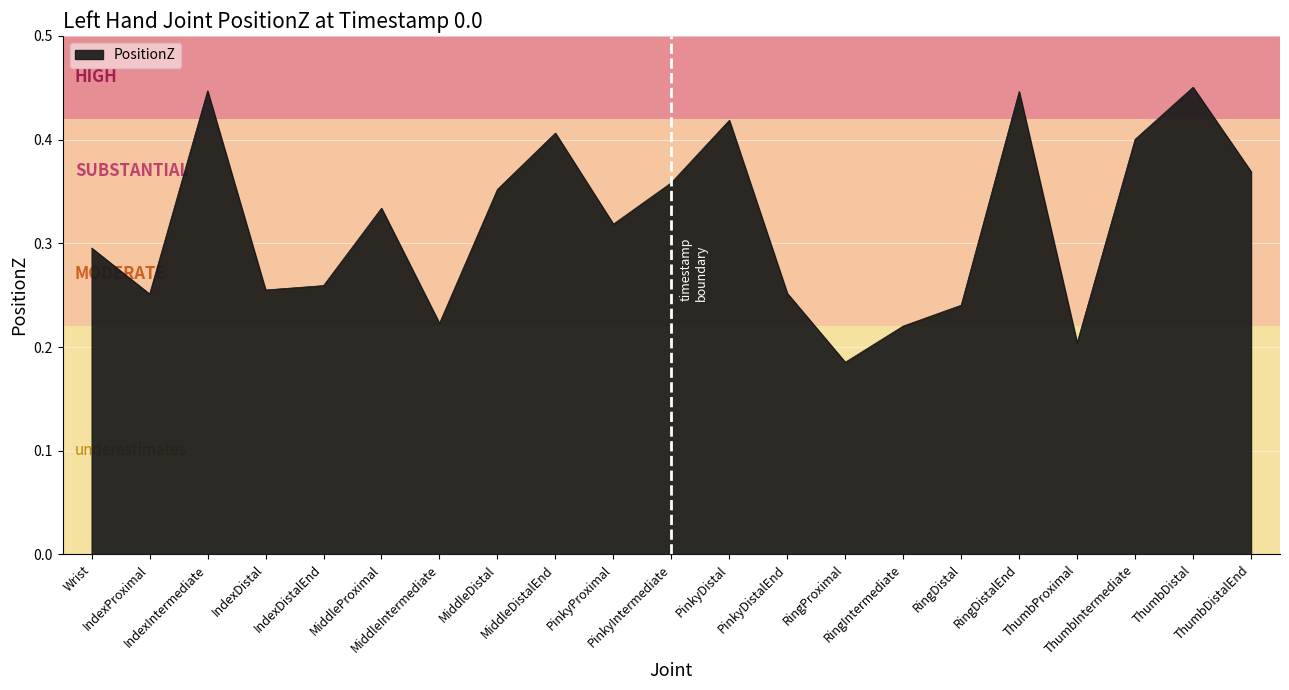

How many lines are shown in the chart?

1